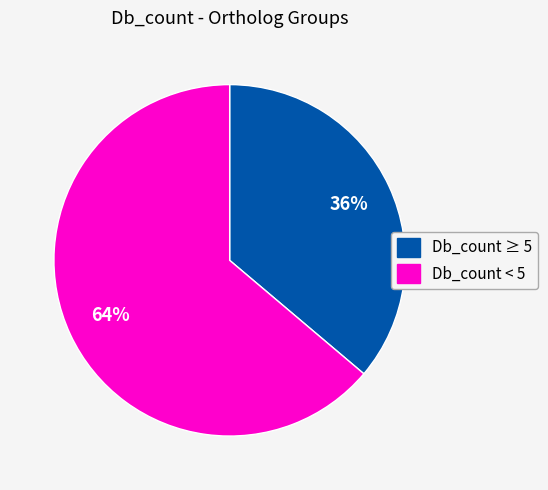

How many slices are in this pie chart?

2